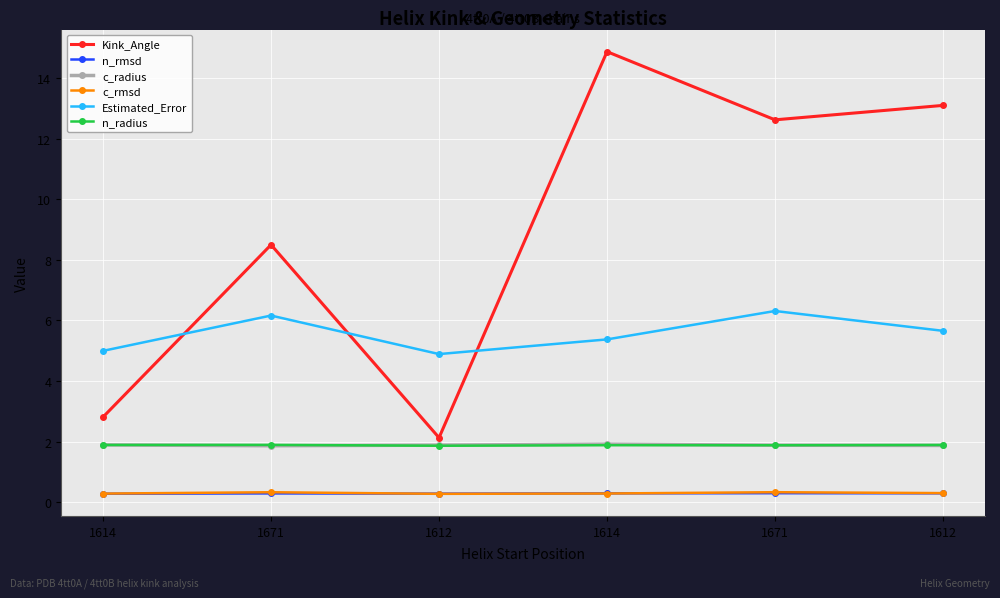

True or false: c_rmsd and c_radius intersect in this chart.

False